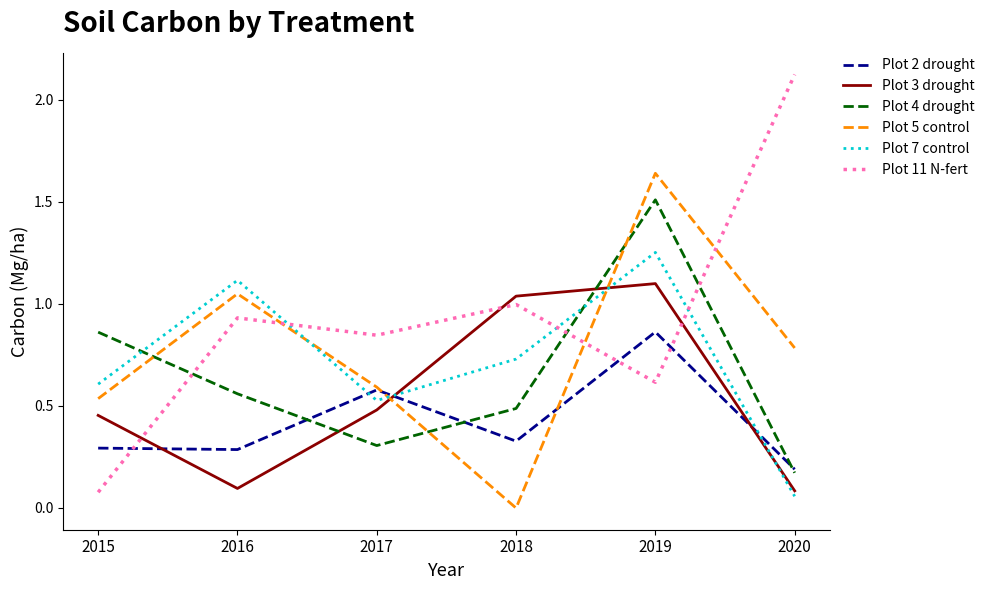

What is the average value of the Plot 2 drought series?

0.4